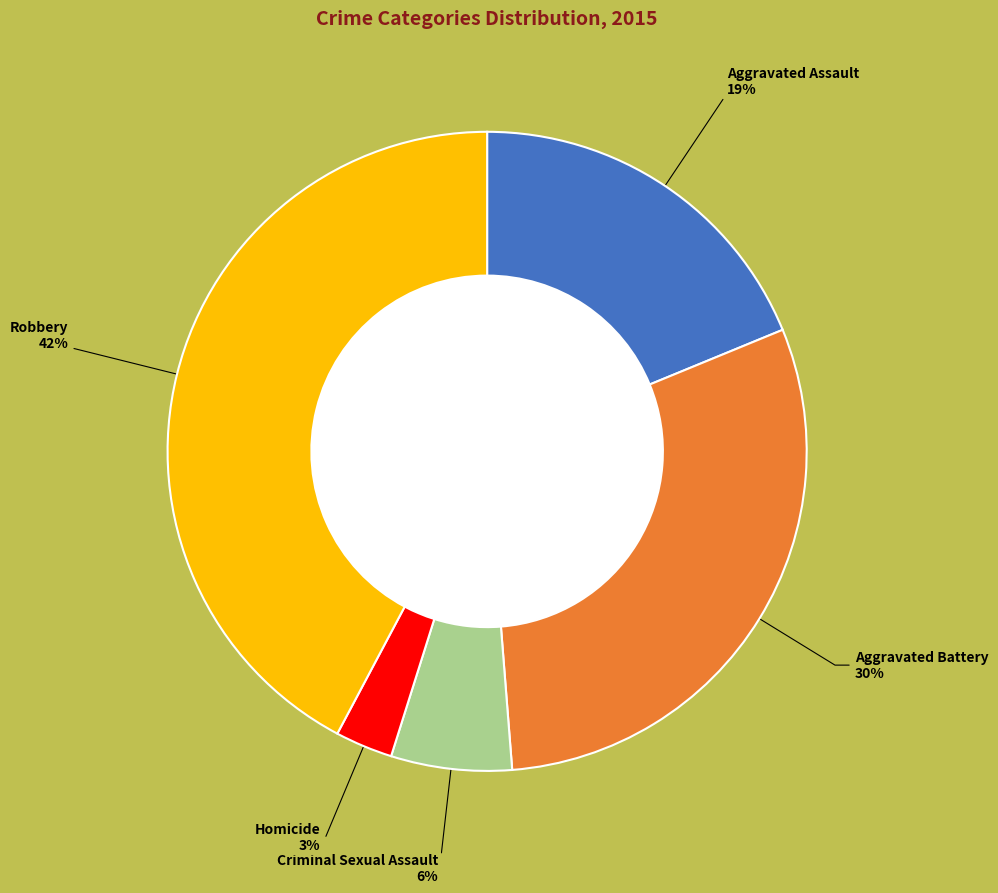

Count the number of slices in the pie.

5